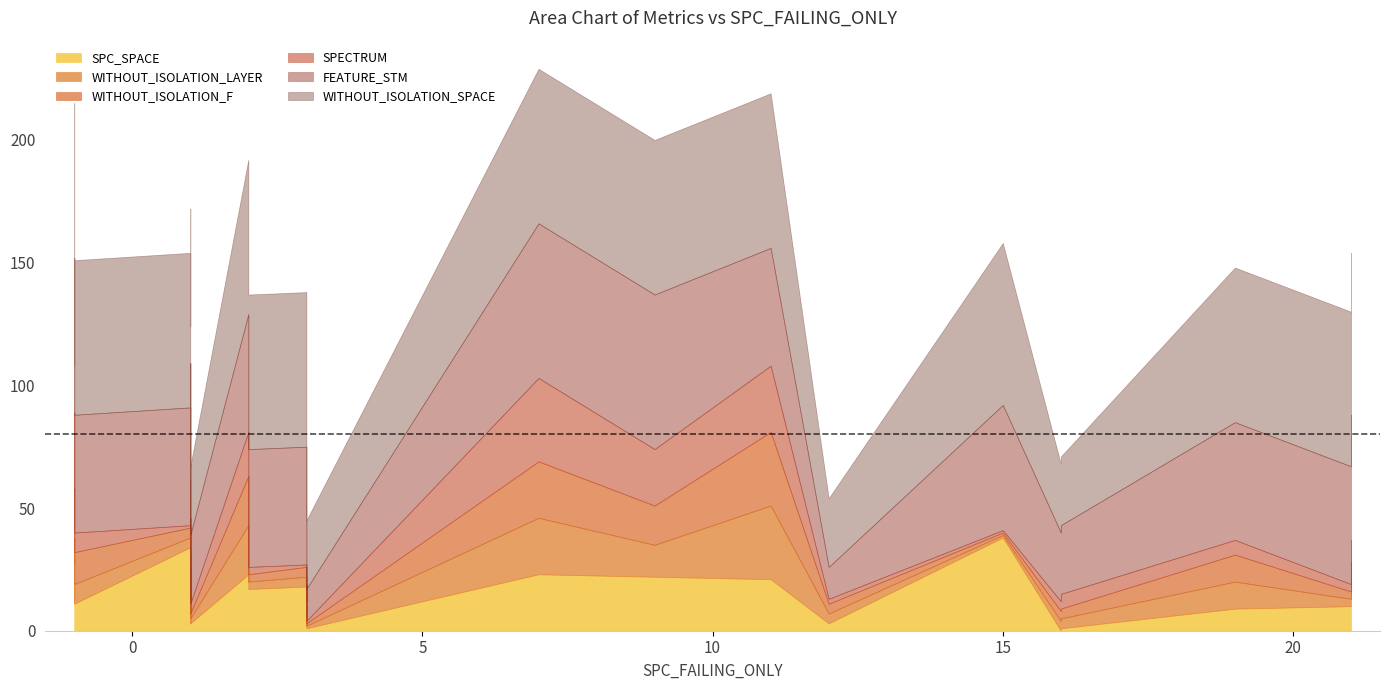

What are all the series names shown in the legend?

SPC_SPACE, WITHOUT_ISOLATION_LAYER, WITHOUT_ISOLATION_F, SPECTRUM, FEATURE_STM, WITHOUT_ISOLATION_SPACE